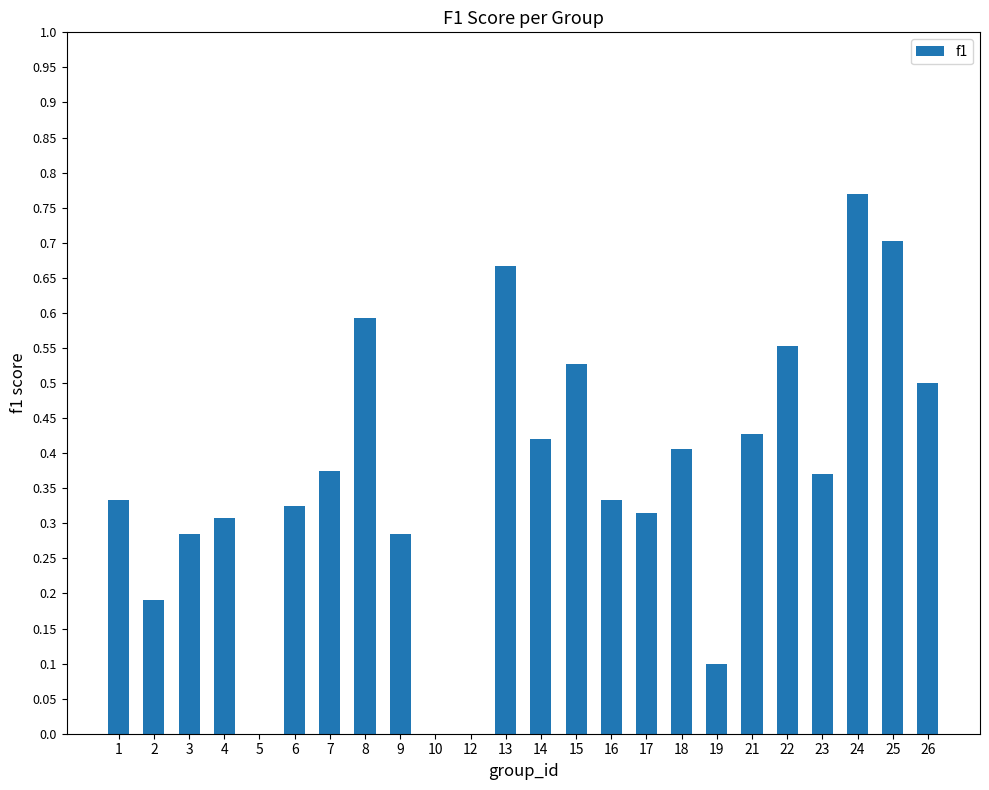

What is the sum of the values at 2 and 10?

0.2